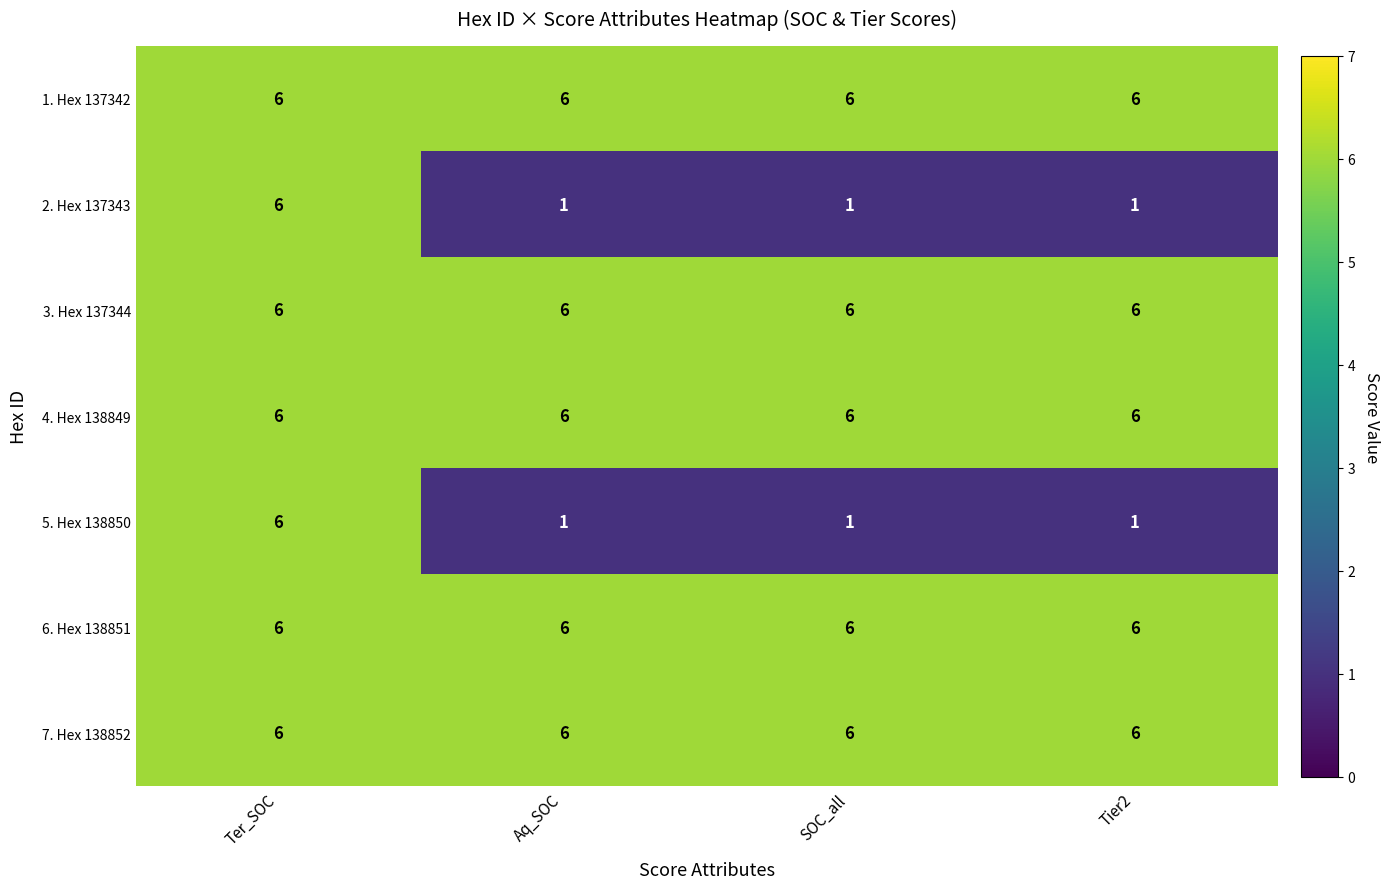

What is the approximate value of 6. Hex 138851 at Ter_SOC?

6